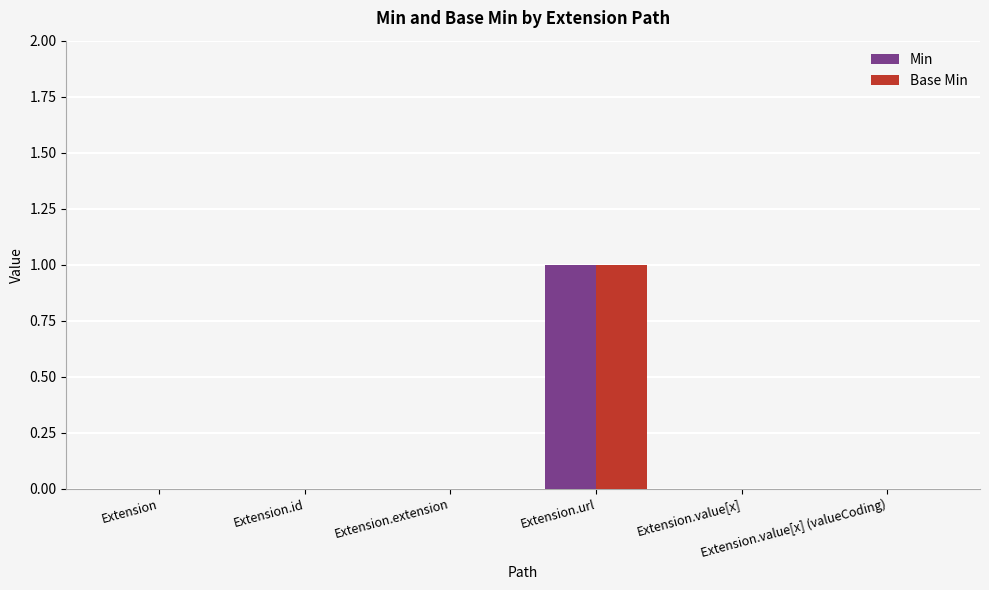

How many distinct data groups are displayed?

2